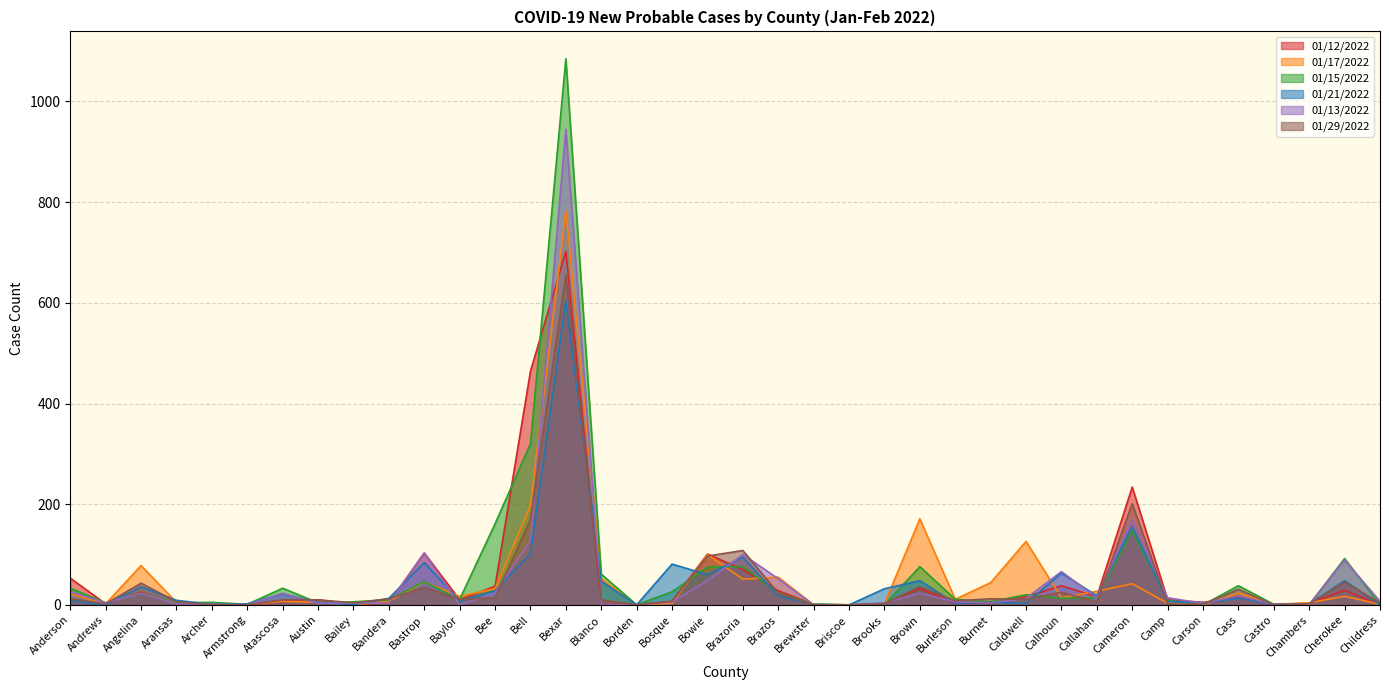

Rank the series by their maximum value, from highest to lowest.

01/15/2022, 01/13/2022, 01/17/2022, 01/12/2022, 01/29/2022, 01/21/2022